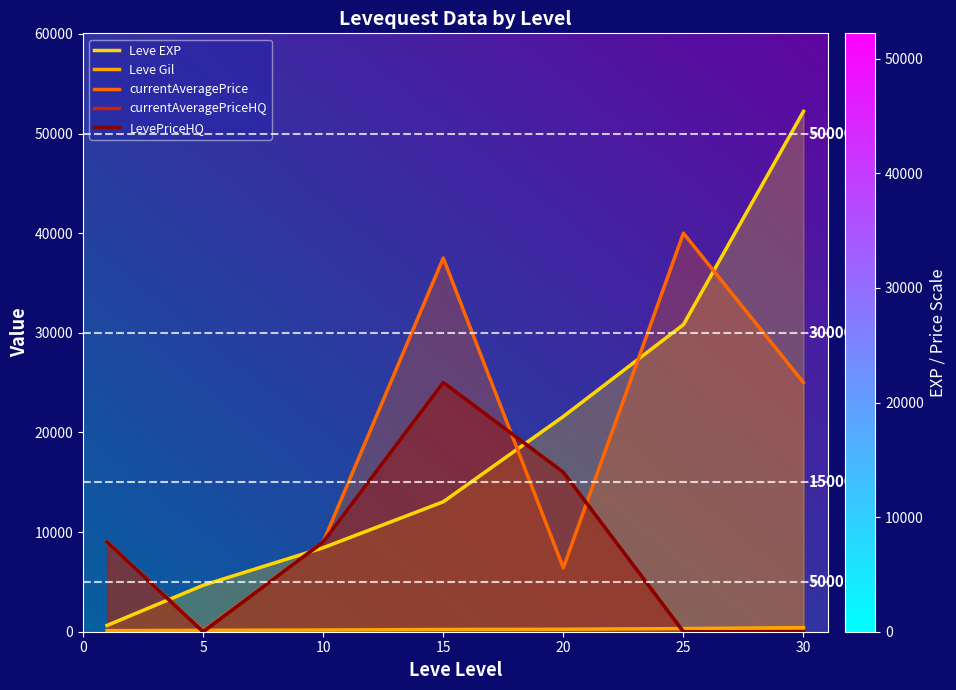

What is the value of the Leve Gil point at the 4th from the left?

226